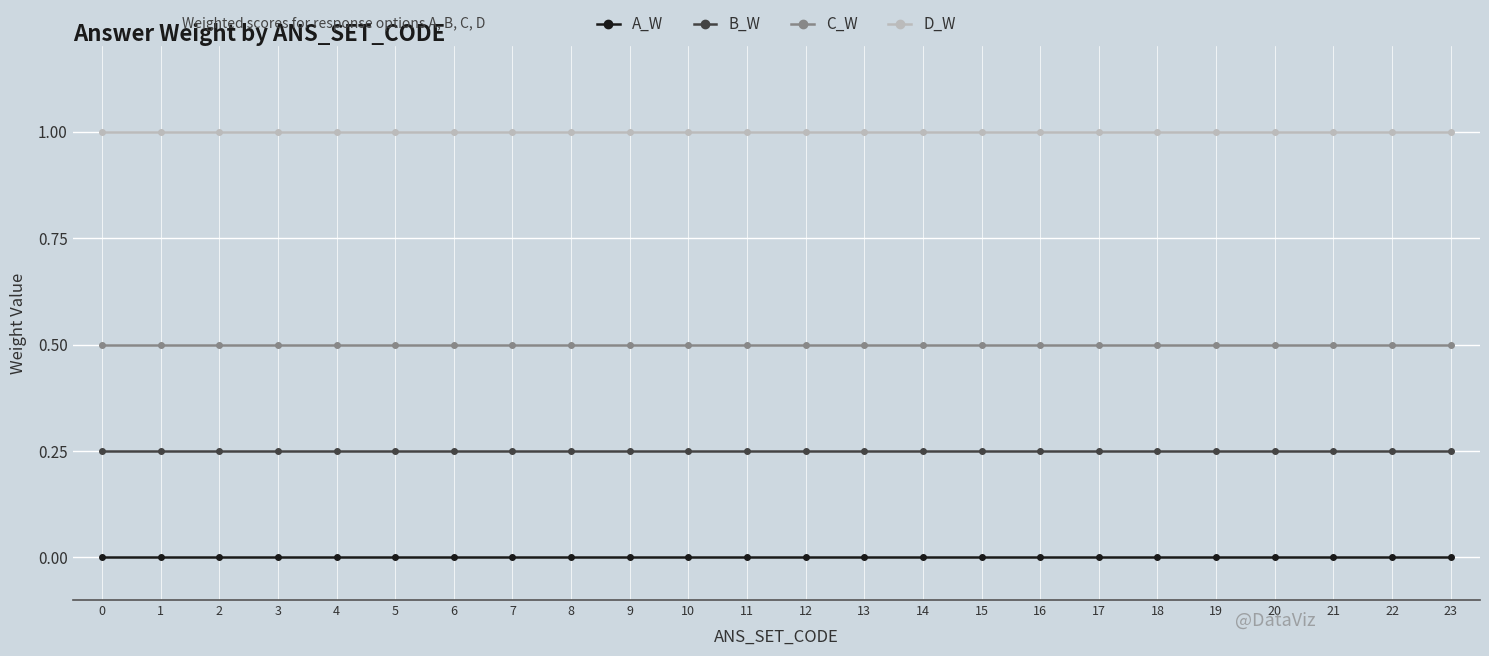

What are all the series names shown in the legend?

A_W, B_W, C_W, D_W